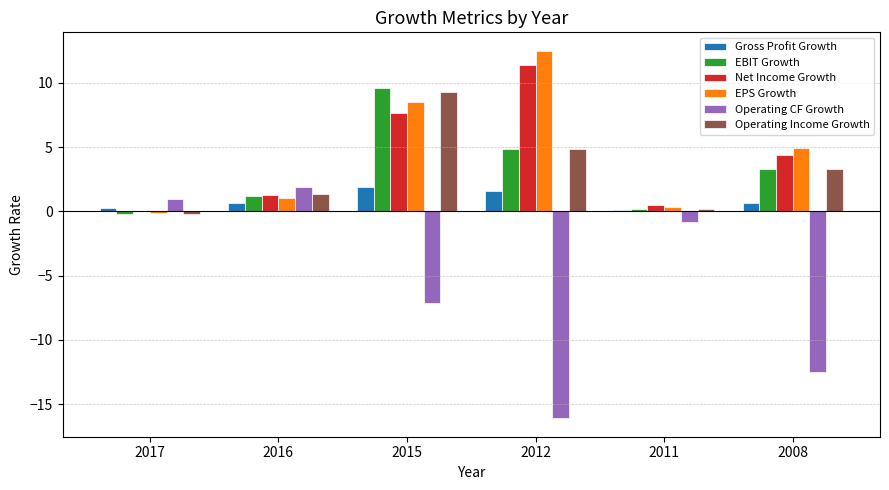

Is the value of Gross Profit Growth at 2011 greater than the value of EBIT Growth at 2012?

No